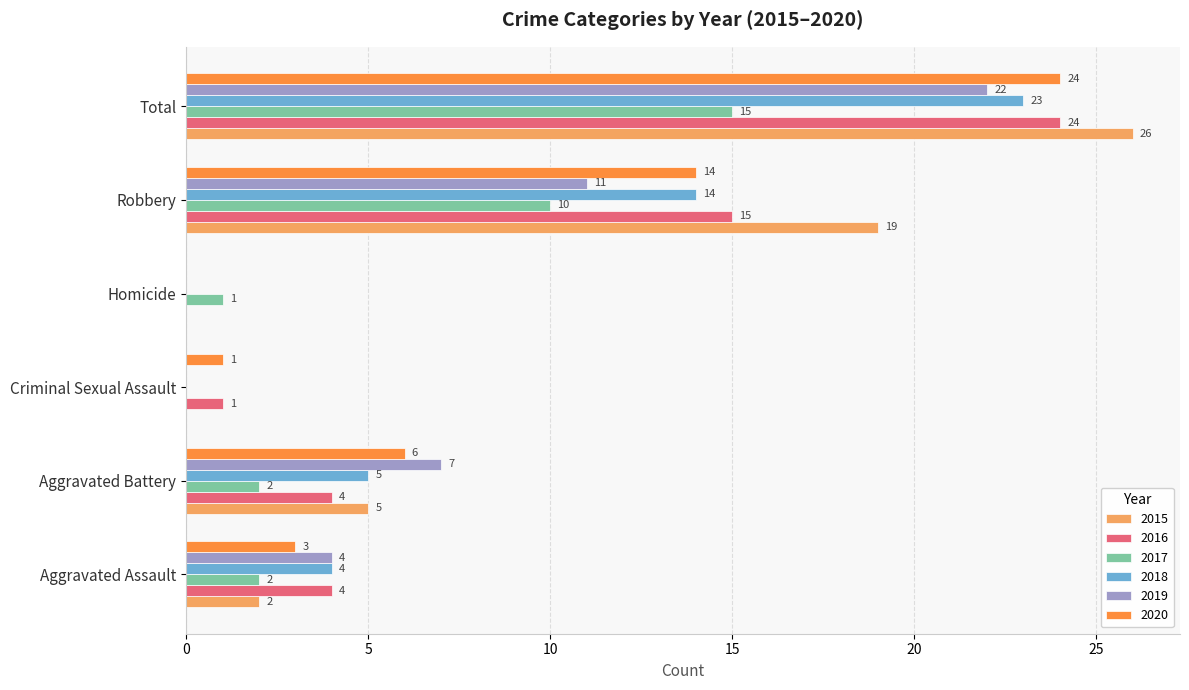

Is it true that 2016 equals 3 at Aggravated Assault?

False